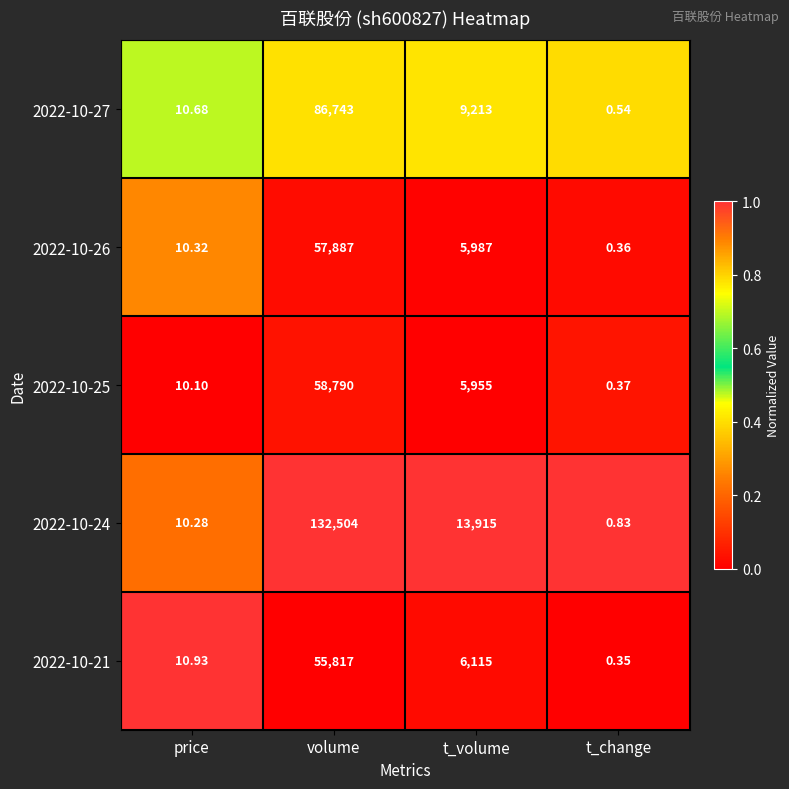

Which category has the highest value across all series?

volume